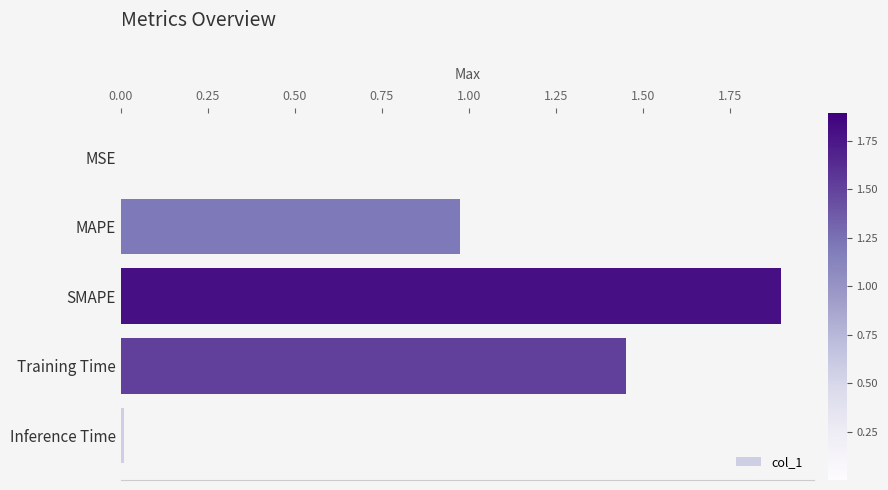

Is it true that the value at SMAPE is 1.9?

True